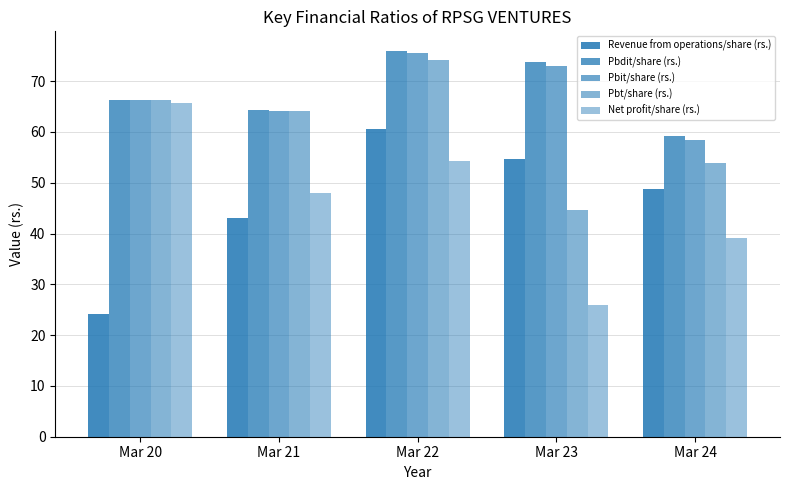

What is the value of the Pbt/share (rs.) bar at the 3rd from the left?

74.2